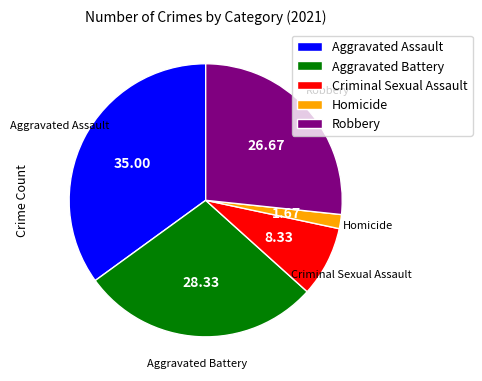

Is Criminal Sexual Assault the majority of the pie?

No